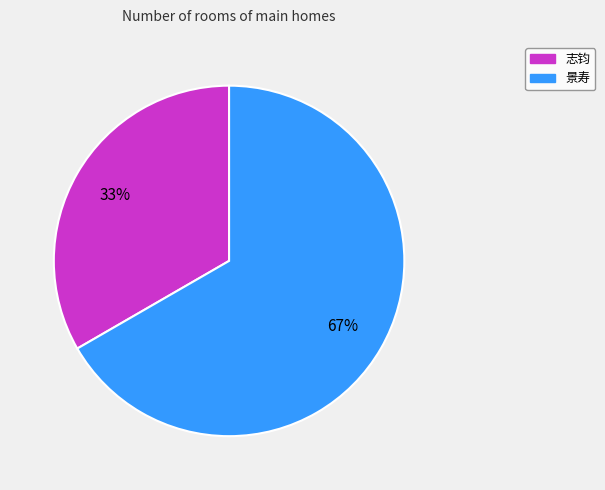

Count the number of slices in the pie.

2